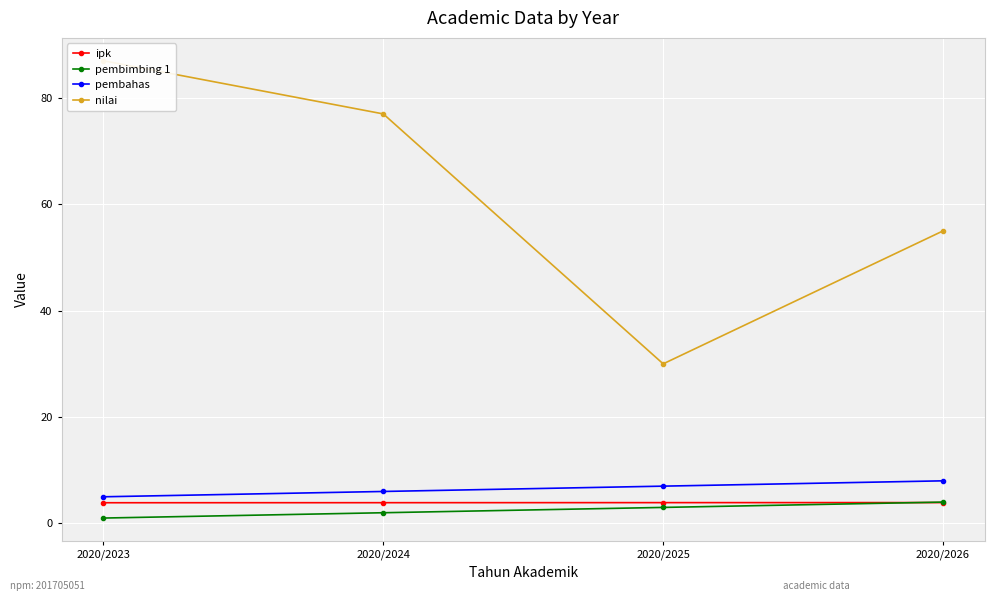

Is this an area chart (filled region under the line)?

No